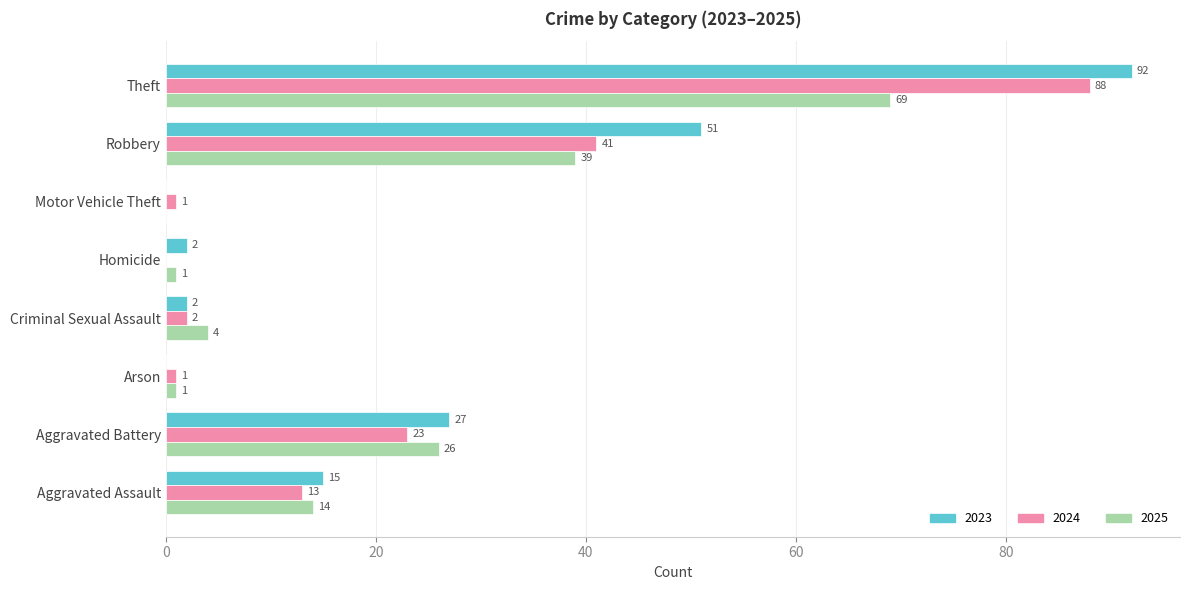

Is the value of 2025 at Theft greater than the value of 2023 at Theft?

No